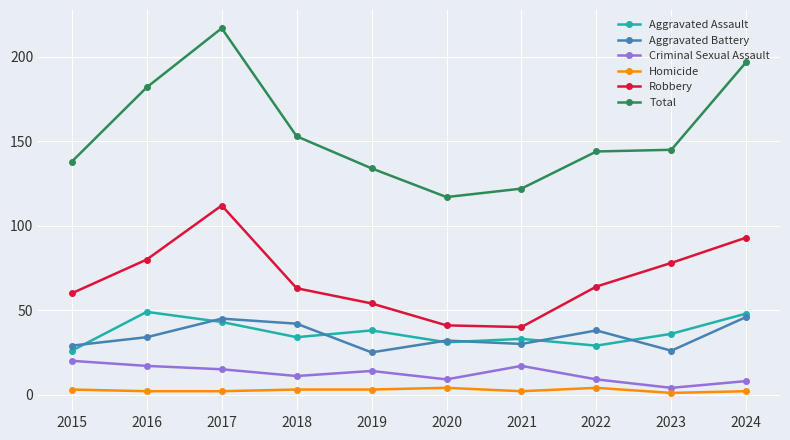

Reading left to right, list all the values displayed in this chart.

Aggravated Assault: 2015=26	2016=49	2017=43	2018=34	2019=38	2020=31	2021=33	2022=29	2023=36	2024=48
Aggravated Battery: 2015=29	2016=34	2017=45	2018=42	2019=25	2020=32	2021=30	2022=38	2023=26	2024=46
Criminal Sexual Assault: 2015=20	2016=17	2017=15	2018=11	2019=14	2020=9	2021=17	2022=9	2023=4	2024=8
Homicide: 2015=3	2016=2	2017=2	2018=3	2019=3	2020=4	2021=2	2022=4	2023=1	2024=2
Robbery: 2015=60	2016=80	2017=112	2018=63	2019=54	2020=41	2021=40	2022=64	2023=78	2024=93
Total: 2015=138	2016=182	2017=217	2018=153	2019=134	2020=117	2021=122	2022=144	2023=145	2024=197